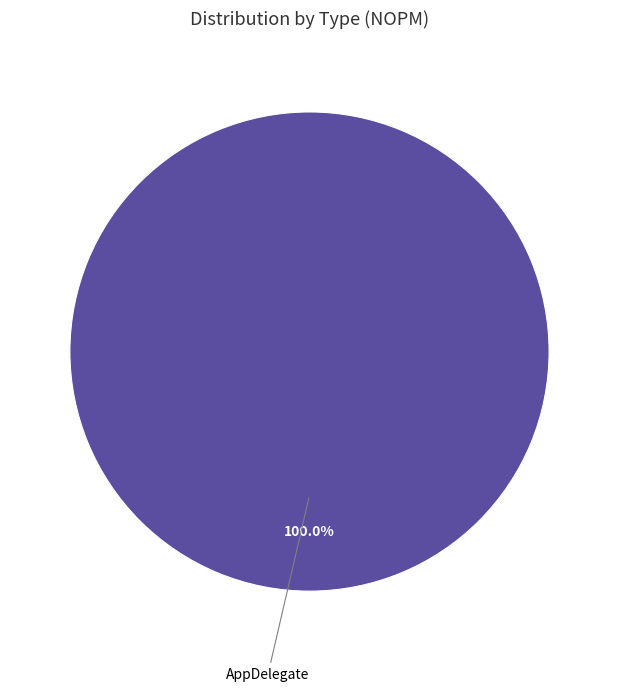

Which slice represents more than half of the pie?

AppDelegate